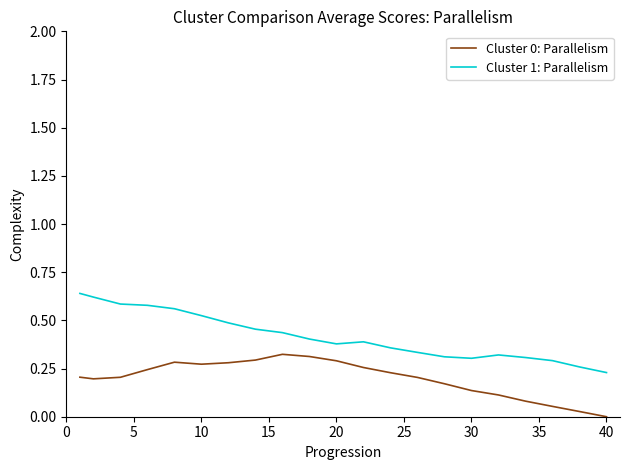

True or false: Cluster 0: Parallelism and Cluster 1: Parallelism cross at least once.

False